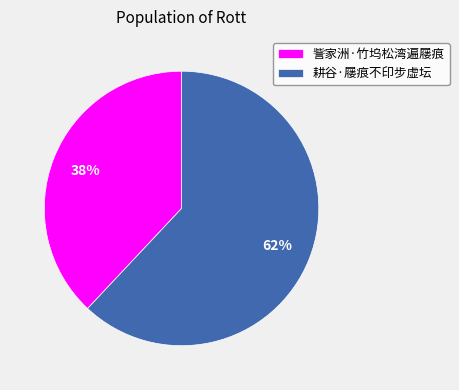

To the nearest percent, what percentage of the pie is 耕谷·屦痕不印步虚坛?

62%